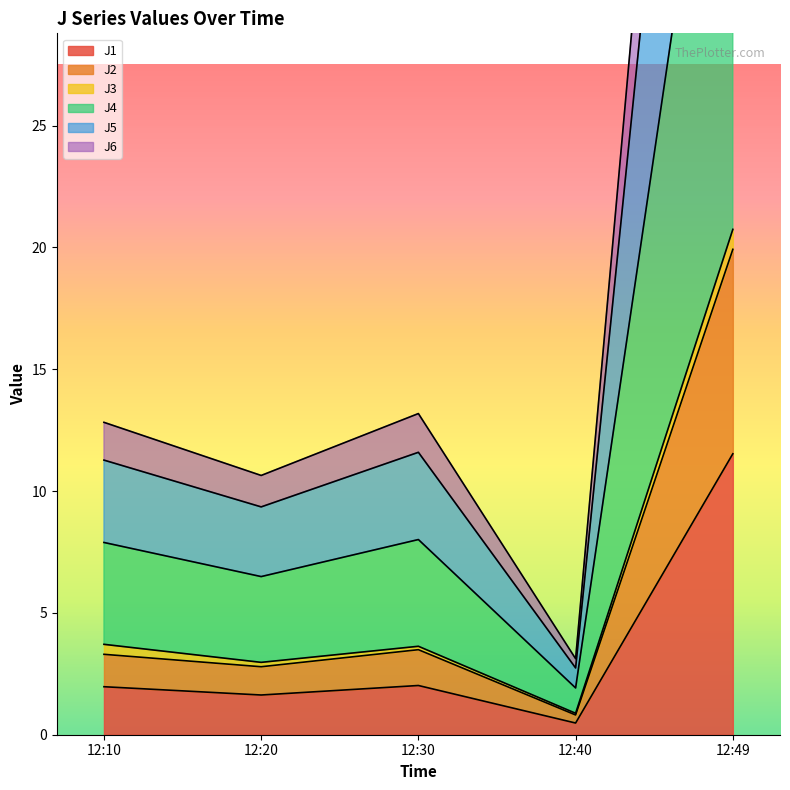

Where does the J1 series first go above 1?

12:10